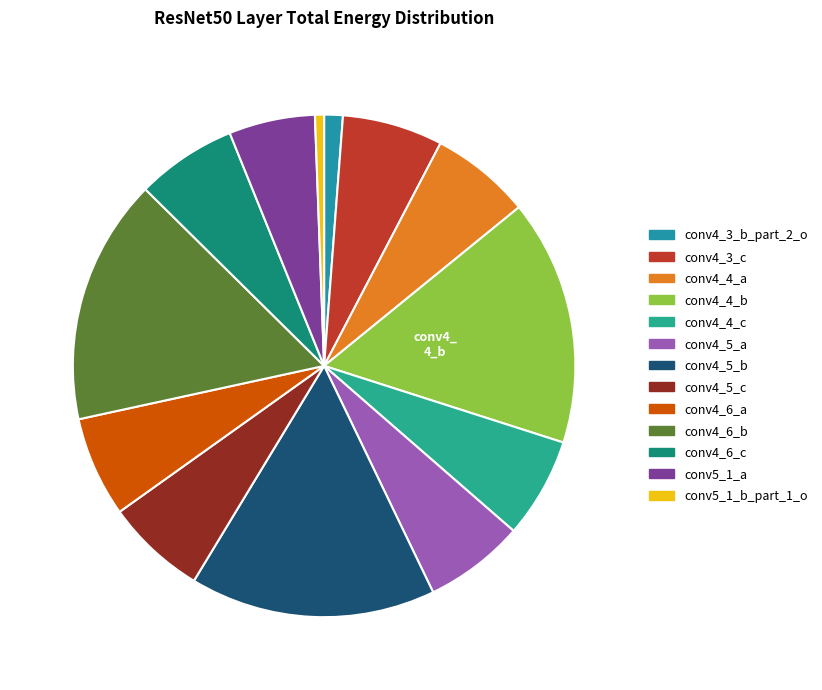

Count the number of slices in the pie.

13